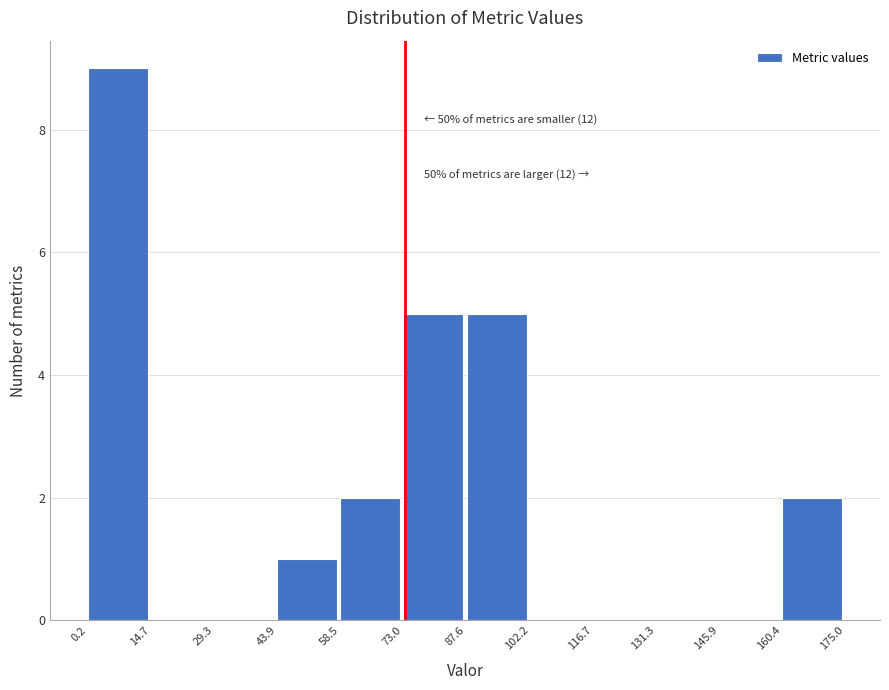

Over which range of the x-axis is the bar tallest?

0.2 to 14.7